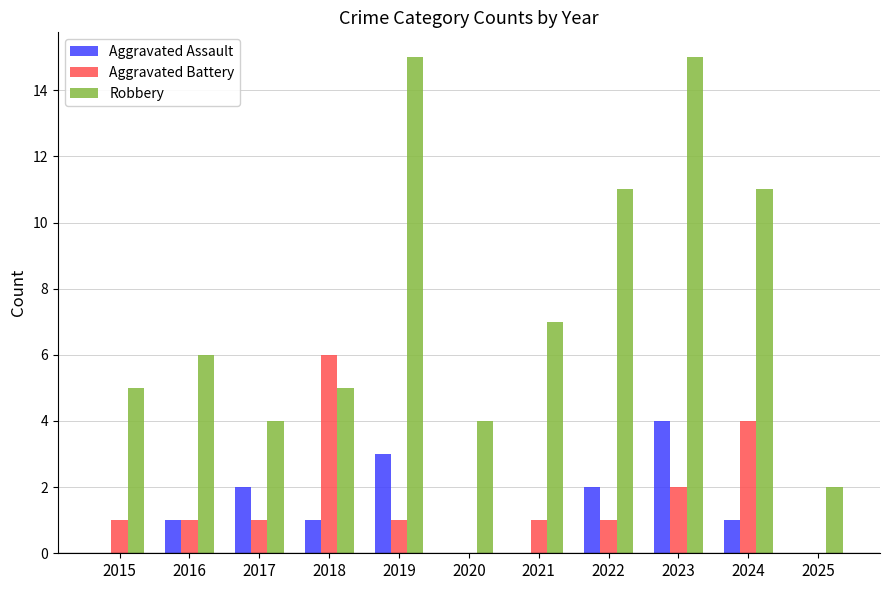

Which series has the largest total across all categories?

Robbery